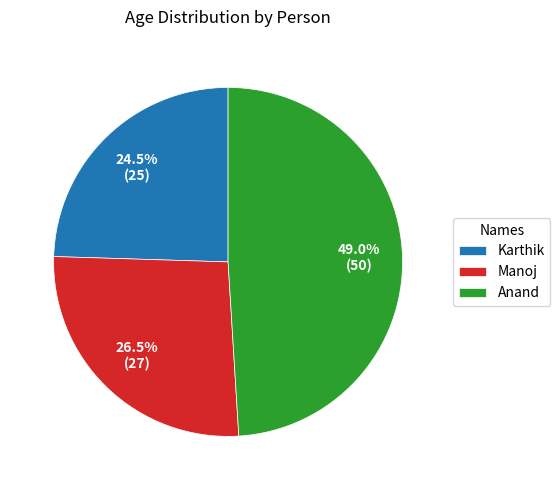

Does Manoj represent more than half of the total?

No